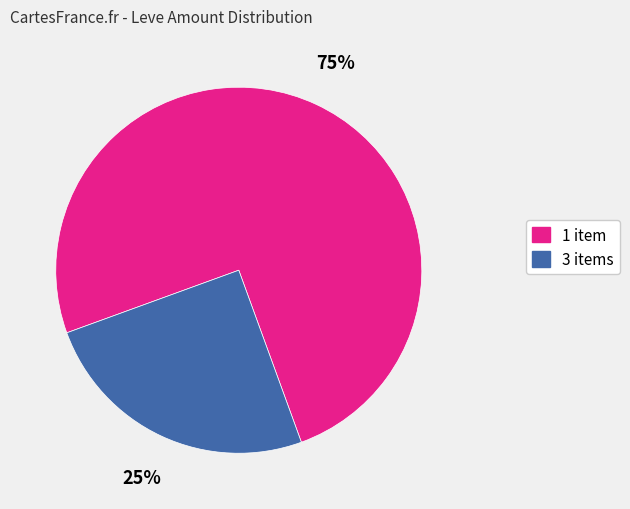

To the nearest percent, what is the average slice percentage?

50%